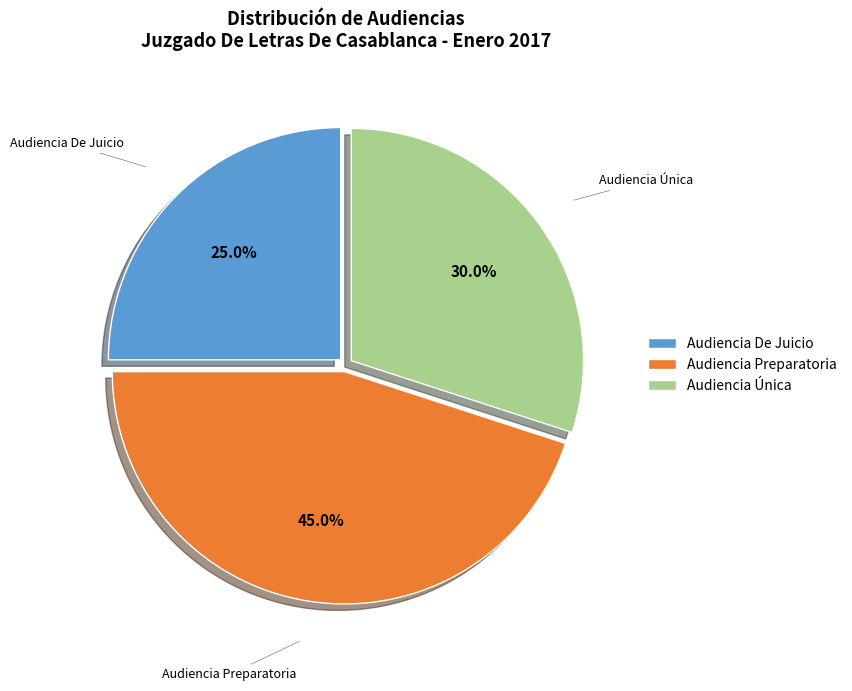

Which has a higher value, Audiencia Preparatoria or Audiencia Única?

Audiencia Preparatoria